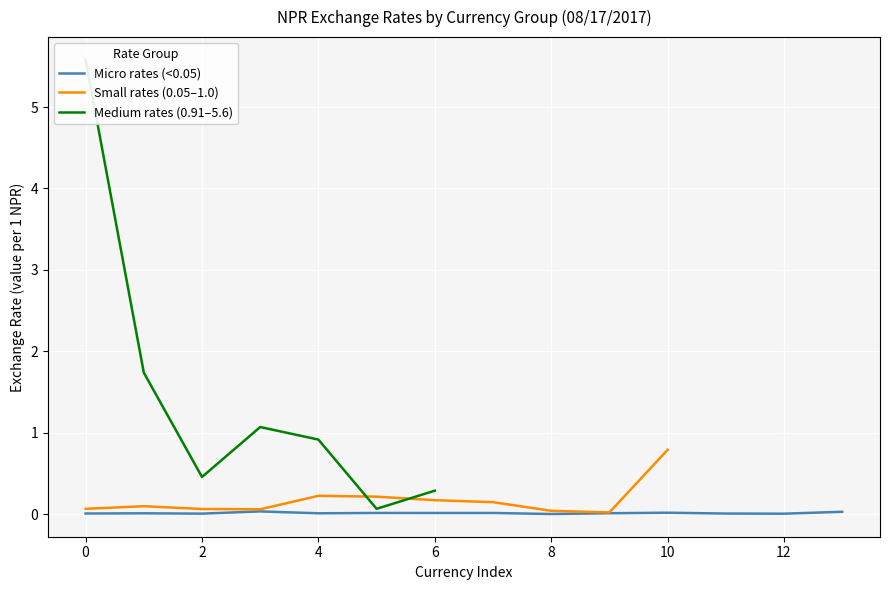

True or false: there are more than 1 points higher than both neighbors.

True